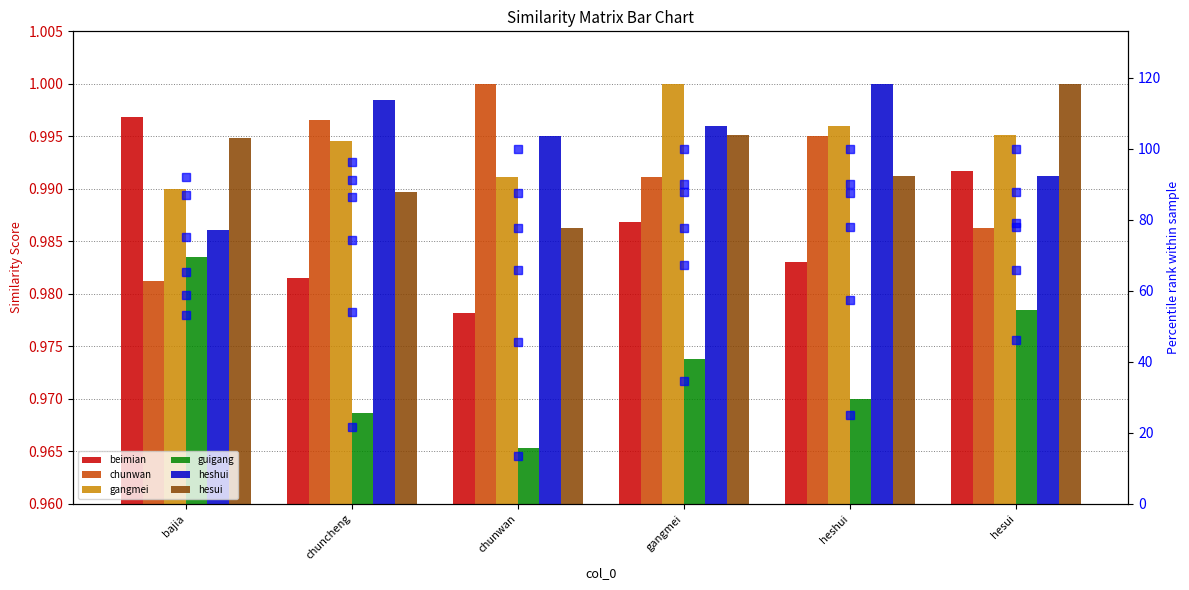

Which label corresponds to the smallest value in the chart?

chunwan